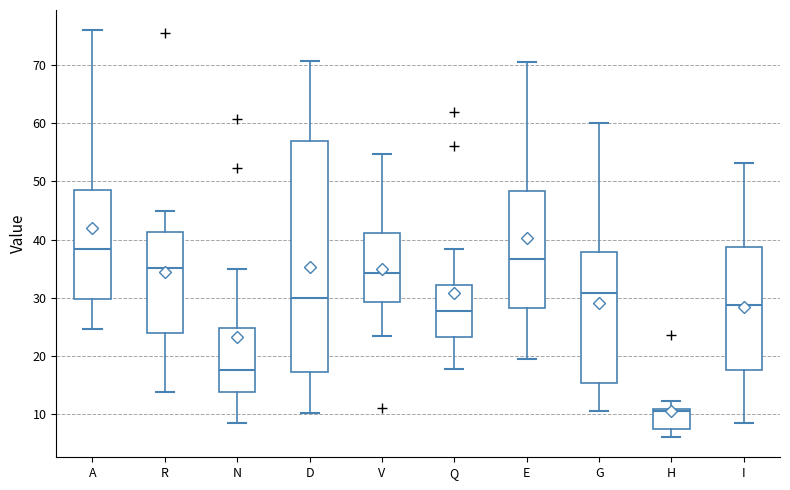

Reading left to right, transcribe this box plot: for each box, give where its median line is, the range the box spans, and where its two whiskers end, as read against the y-axis. The values are not printed on the chart, so give them approximately, as read against the axis.

A: median 38, box 30 to 48, whiskers 25 to 76
R: median 35, box 24 to 41, whiskers 14 to 45
N: median 18, box 14 to 25, whiskers 8 to 35
D: median 30, box 17 to 57, whiskers 10 to 71
V: median 34, box 29 to 41, whiskers 24 to 55
Q: median 28, box 23 to 32, whiskers 18 to 38
E: median 37, box 28 to 48, whiskers 19 to 71
G: median 31, box 15 to 38, whiskers 11 to 60
H: median 10, box 8 to 11, whiskers 6 to 12
I: median 29, box 18 to 39, whiskers 8 to 53